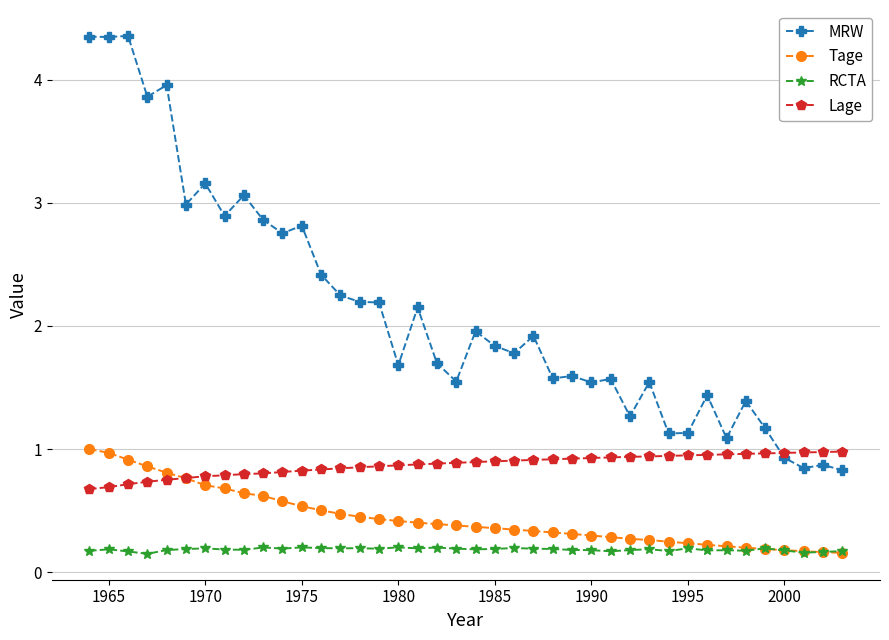

Which series has the largest total across all categories?

MRW